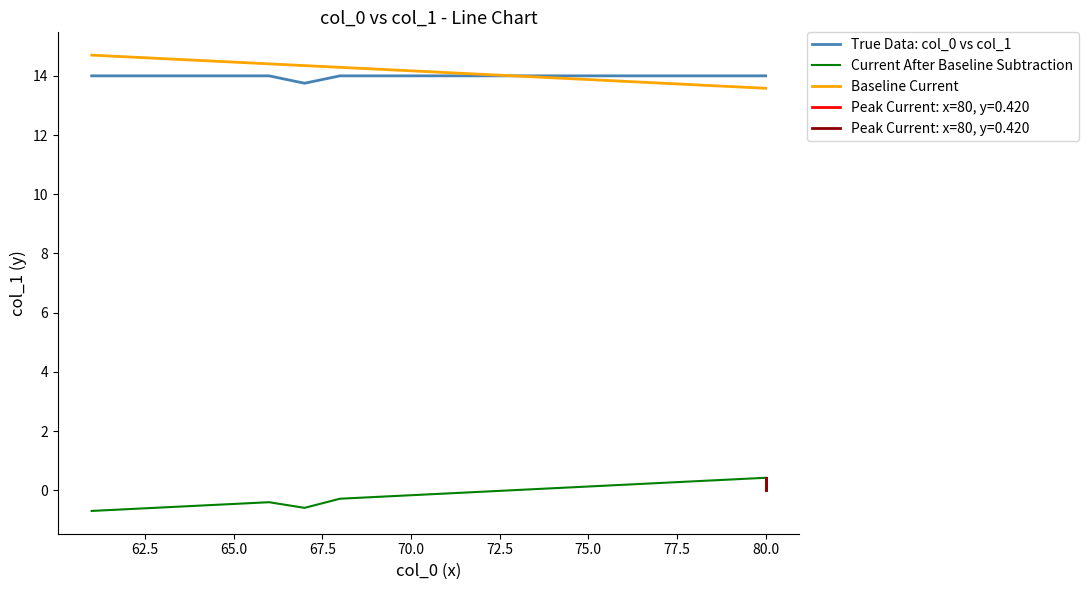

What is the difference between the maximum and minimum values in the Baseline Current series?

1.1